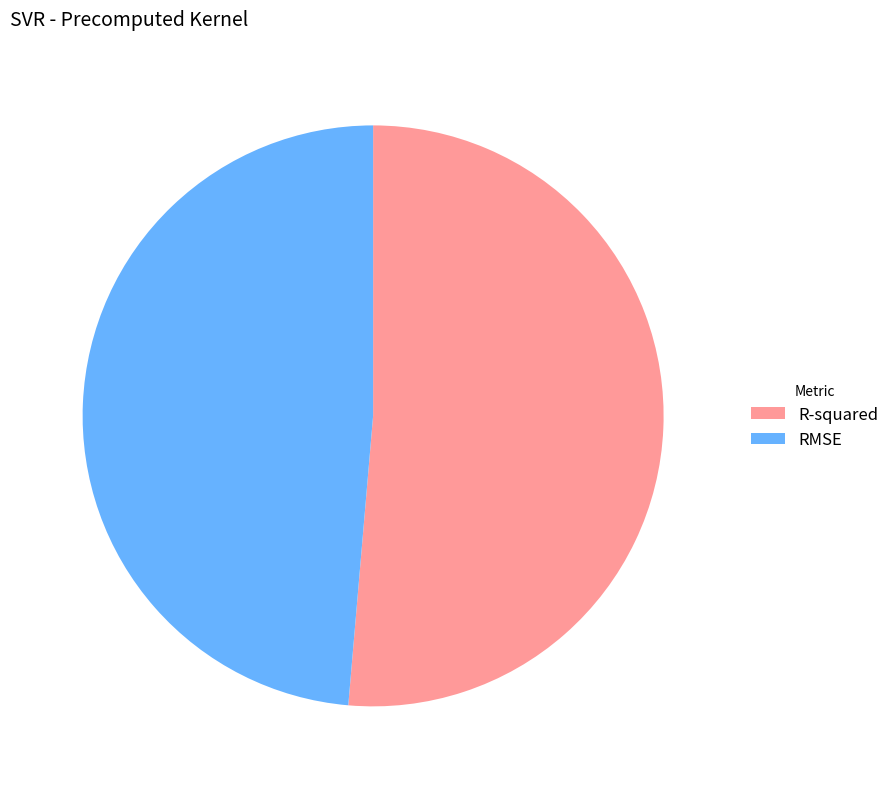

Which has a higher value, RMSE or R-squared?

R-squared